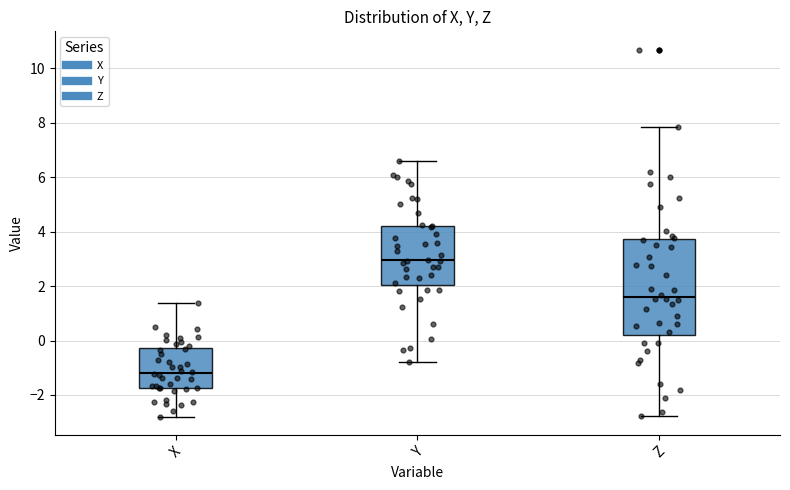

Which box is the tallest, from its lower edge to its upper edge?

Z